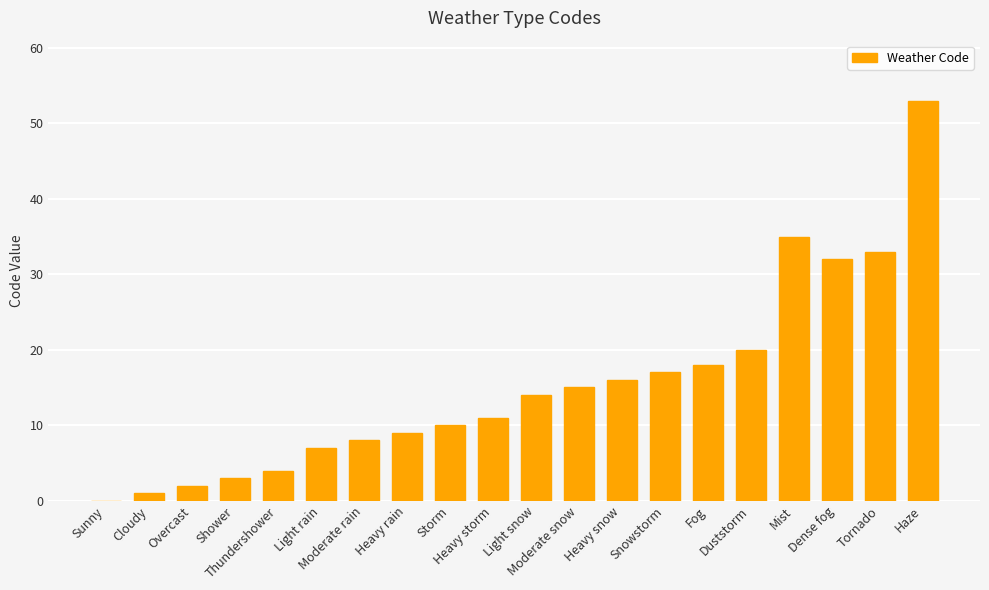

How many data points does each series have?

20